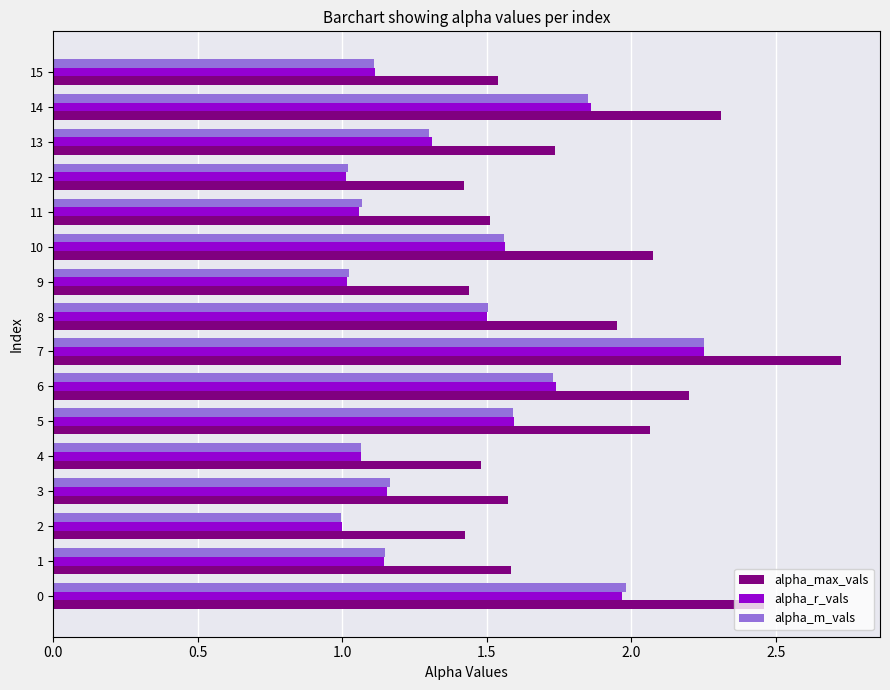

Which series has the largest total across all categories?

alpha_max_vals